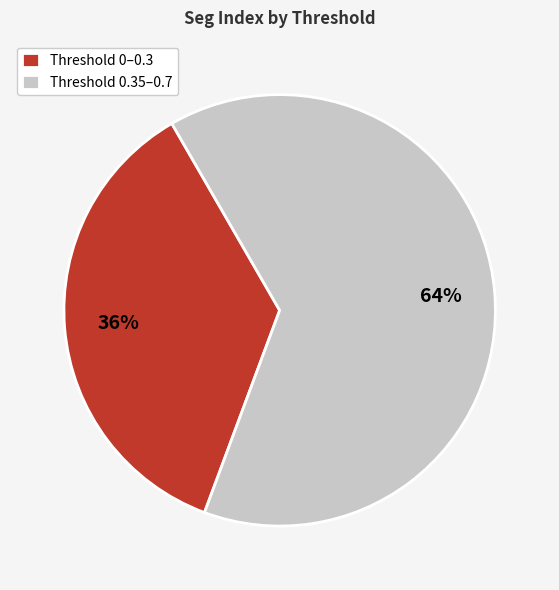

Count the number of slices in the pie.

2